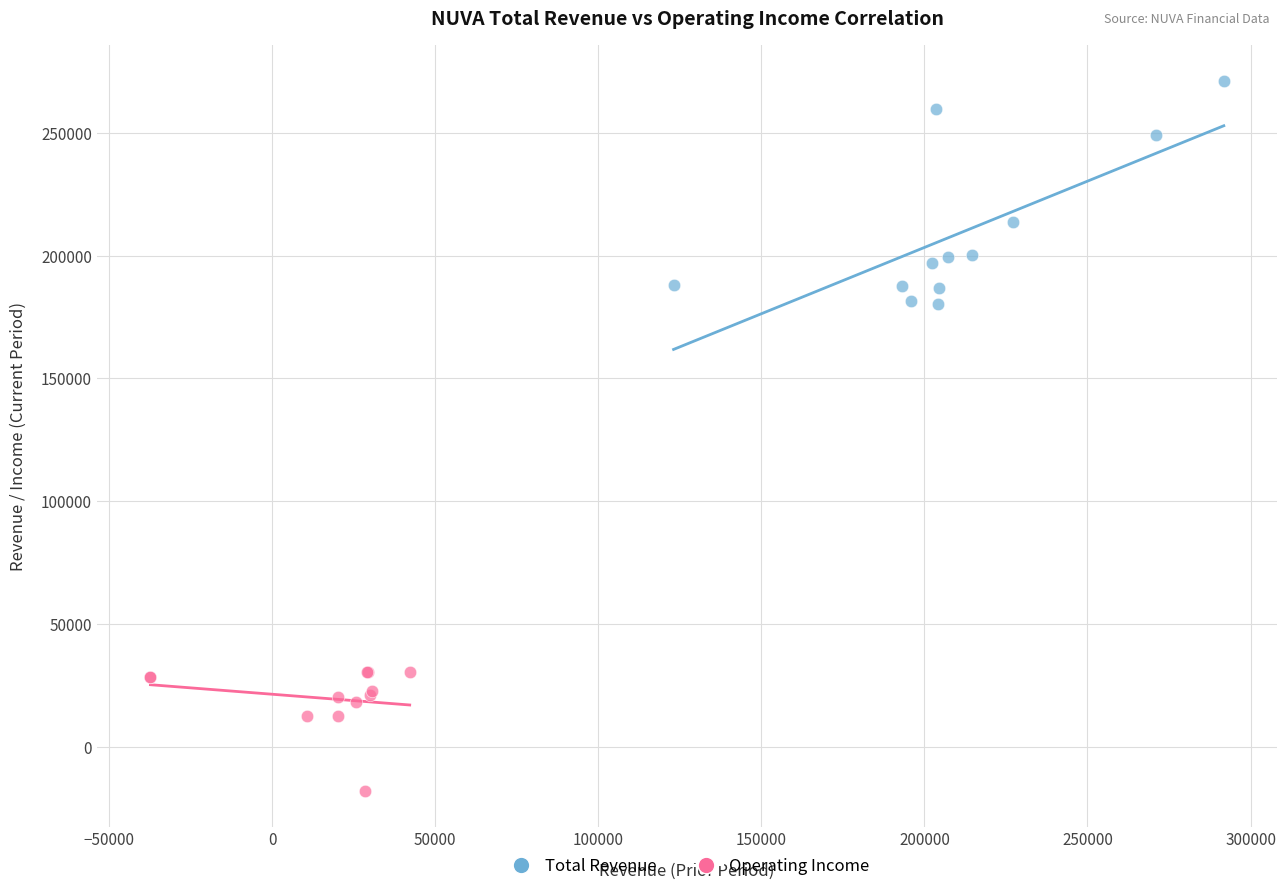

Which series contains the highest Y value?

Total Revenue